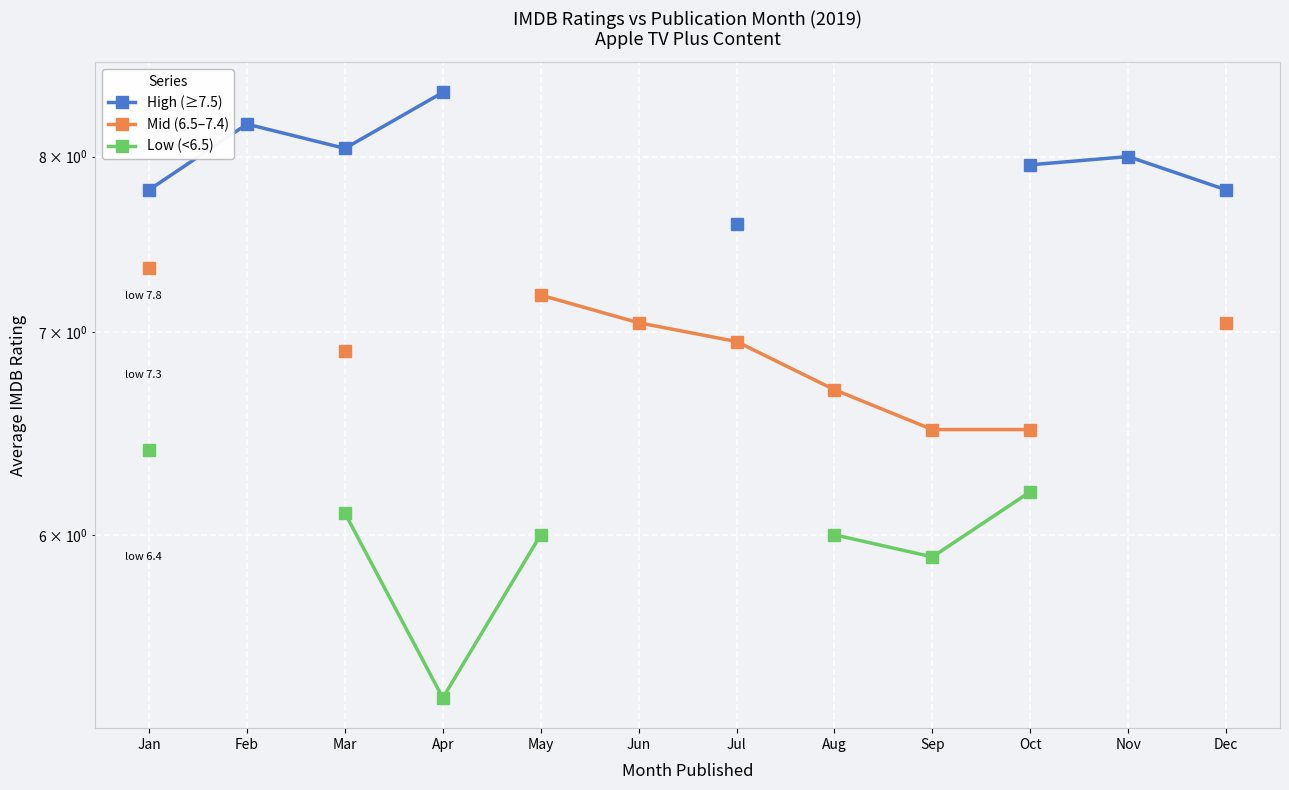

True or false: Mid (6.5–7.4) has more than 2 interior local peaks.

False